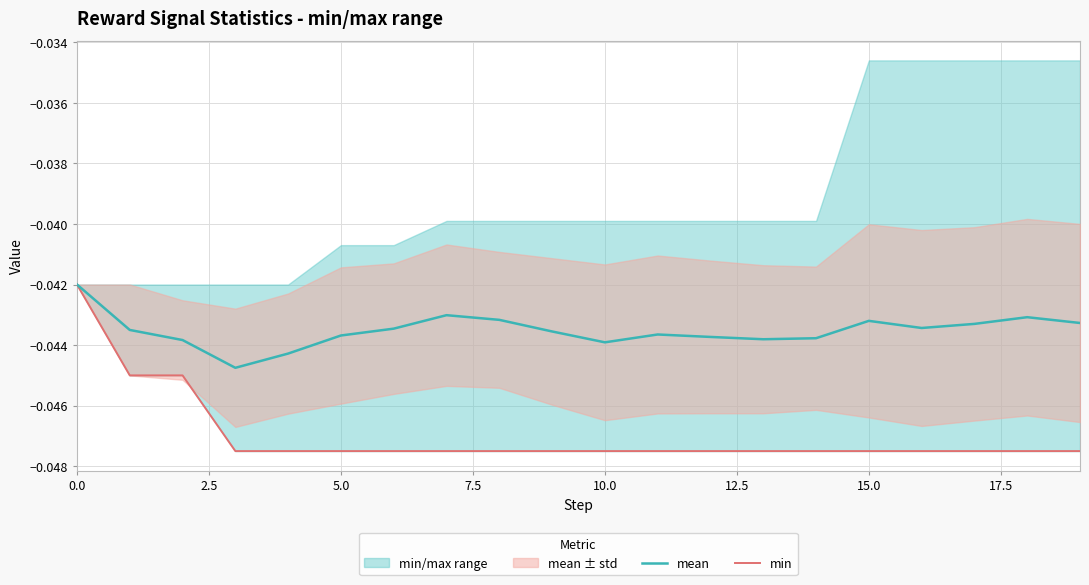

Which series has the largest total across all categories?

mean